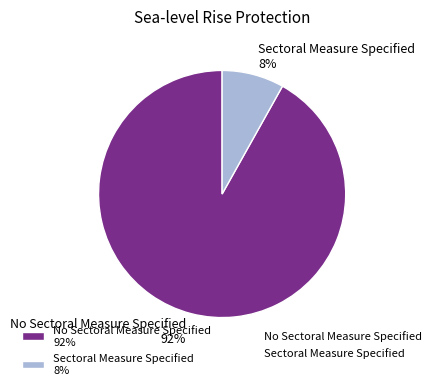

How many slices are in this pie chart?

2